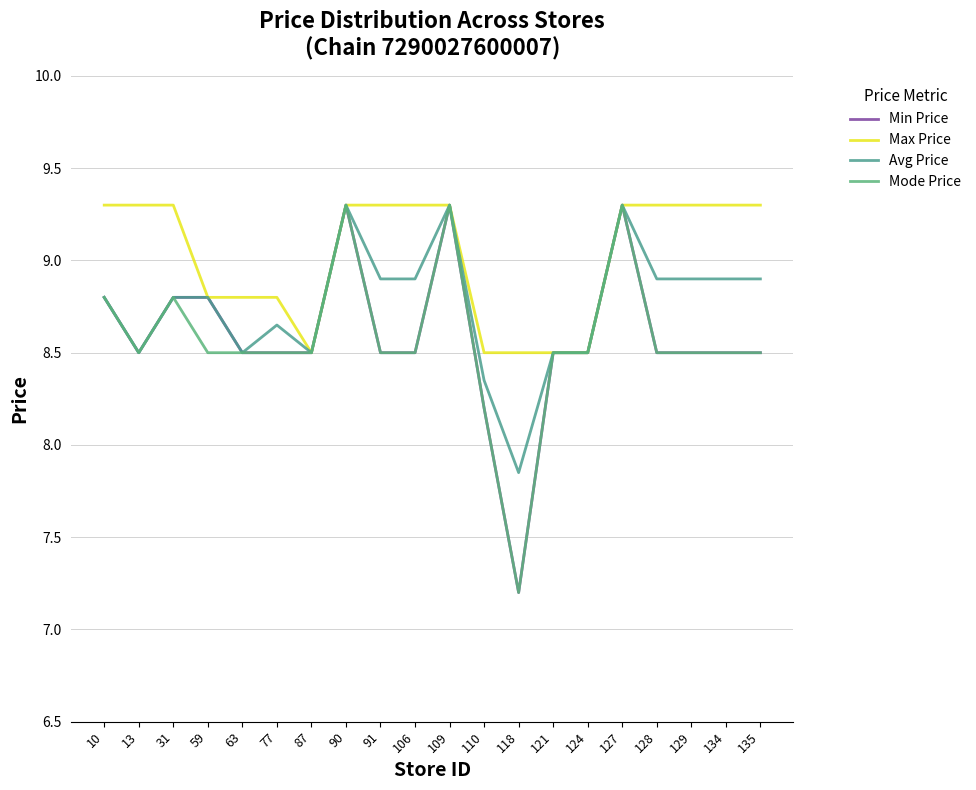

What is the spread (max minus min) of values at 118?

1.3